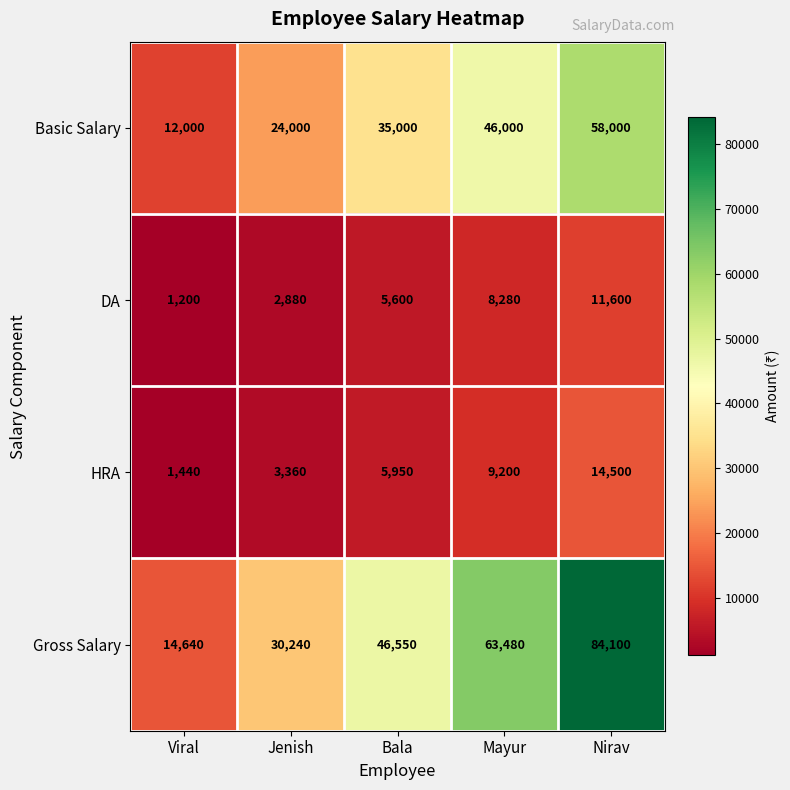

What value does the DA series have at Bala, to the nearest 100?

5600